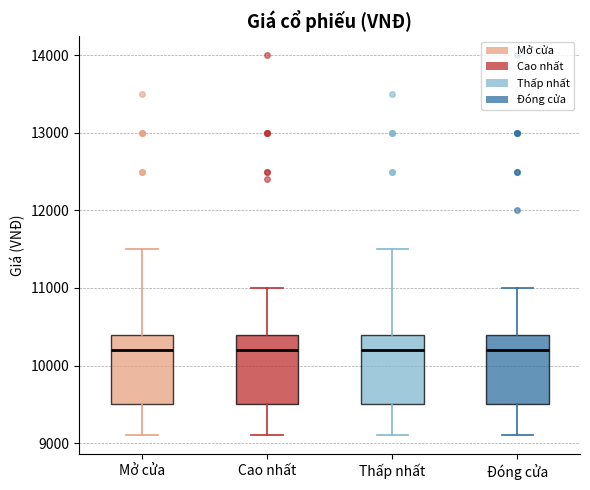

Reading left to right, read every box against the y-axis: the position of its median line, the range the box covers, and the ends of its whiskers. The values are not printed on the chart, so give them approximately, as read against the axis.

Mở cửa: median 10200, box 9500 to 10400, whiskers 9100 to 11500
Cao nhất: median 10200, box 9500 to 10400, whiskers 9100 to 11000
Thấp nhất: median 10200, box 9500 to 10400, whiskers 9100 to 11500
Đóng cửa: median 10200, box 9500 to 10400, whiskers 9100 to 11000